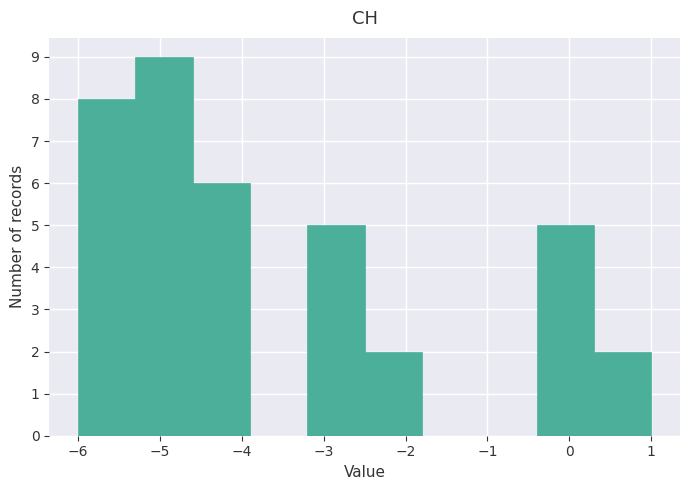

Which range on the x-axis has the tallest bar?

-5.3 to -4.6